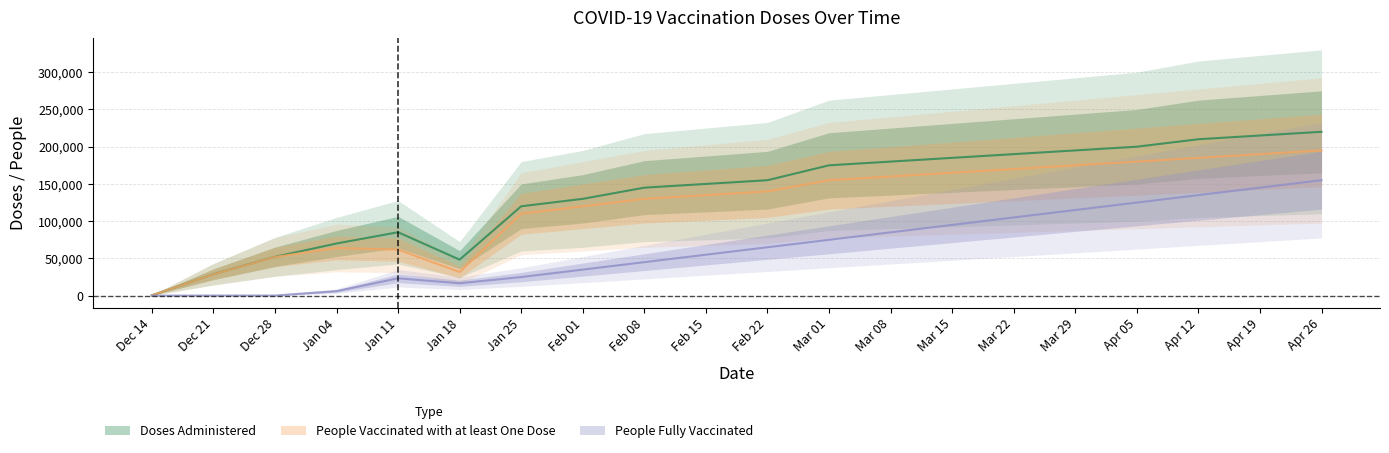

What are all the series names shown in the legend?

Doses Administered, People Vaccinated with at least One Dose, People Fully Vaccinated